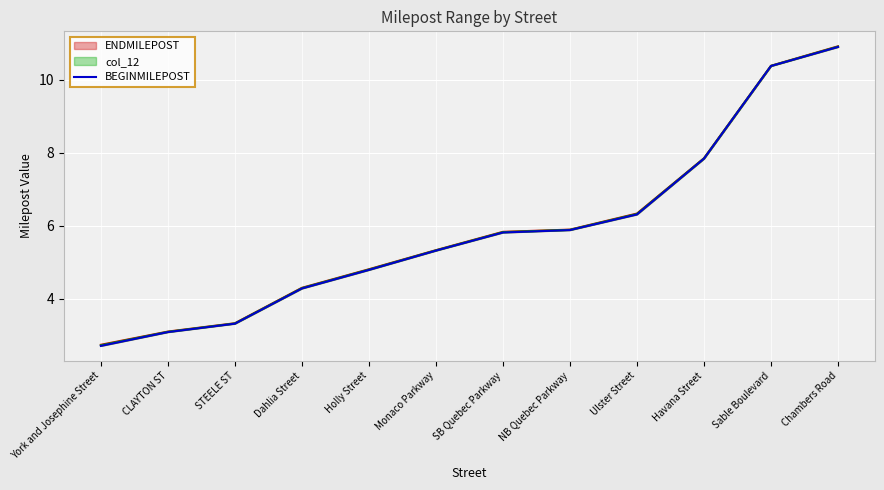

What is the sum of the col_12 values at Dahlia Street and Monaco Parkway?

9.6